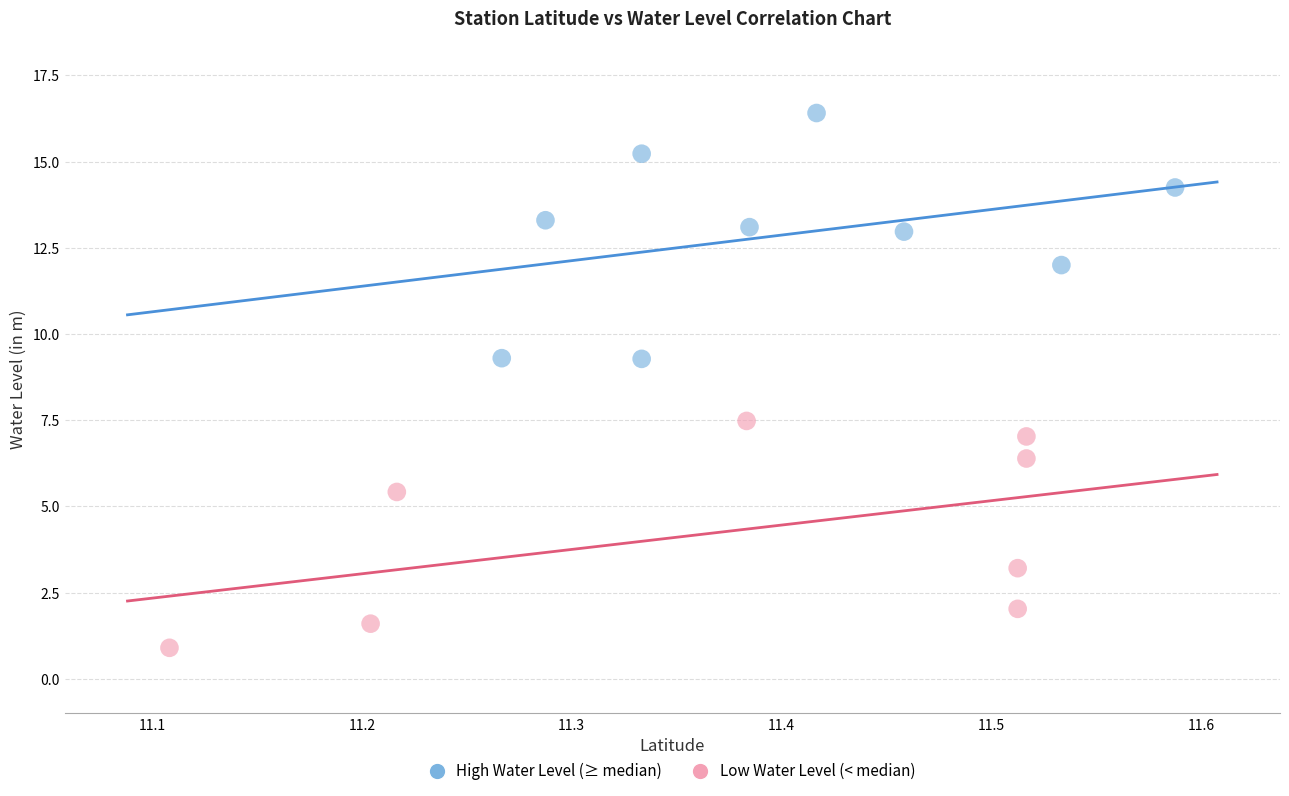

Which series contains the lowest Y value?

Low Water Level (< median)